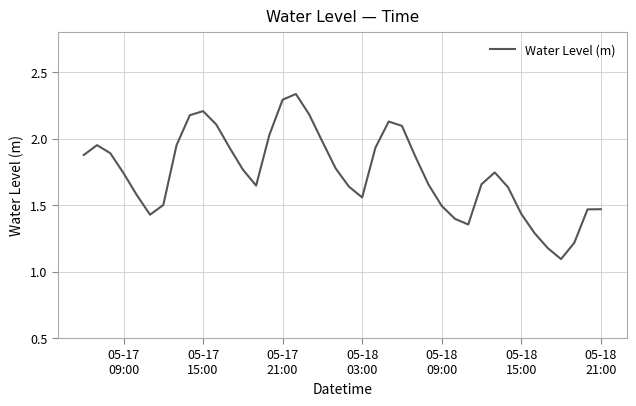

How many interior local valleys (lower than both neighbors) does the data have?

5